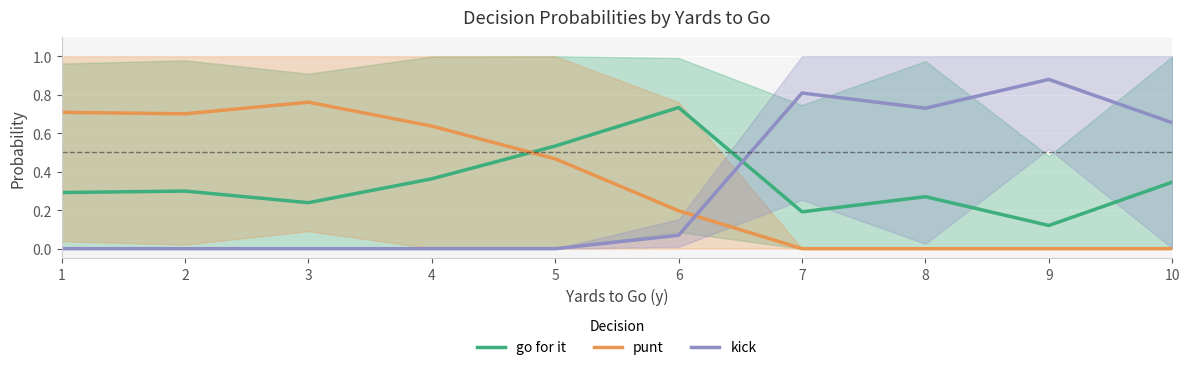

True or false: kick has a value of 0.3 at 8.

False